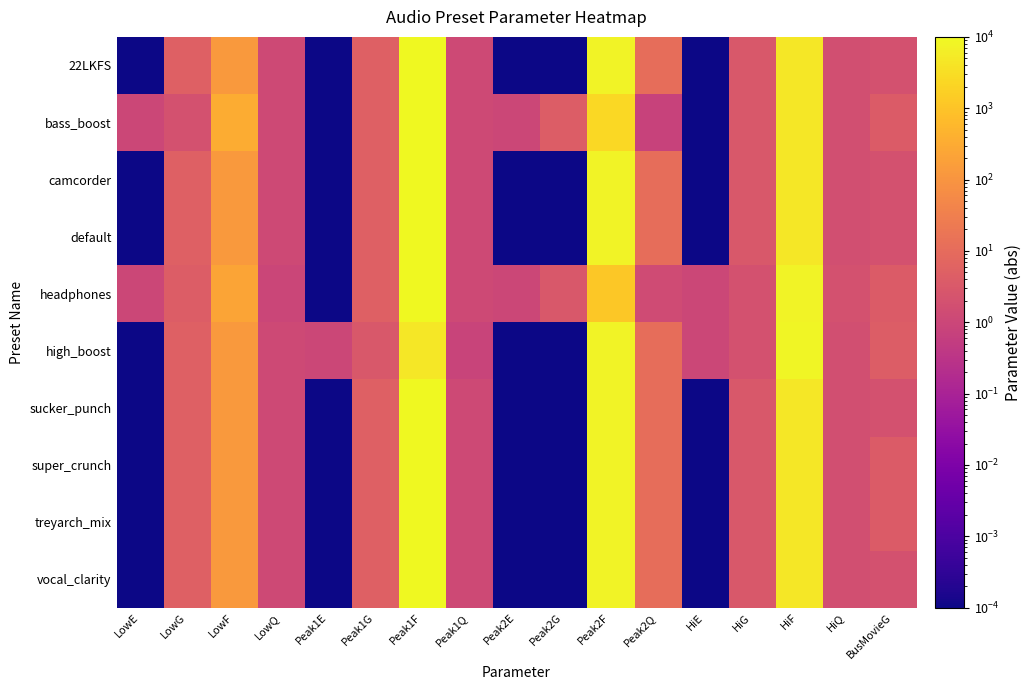

Which series has the widest spread of values?

22LKFS